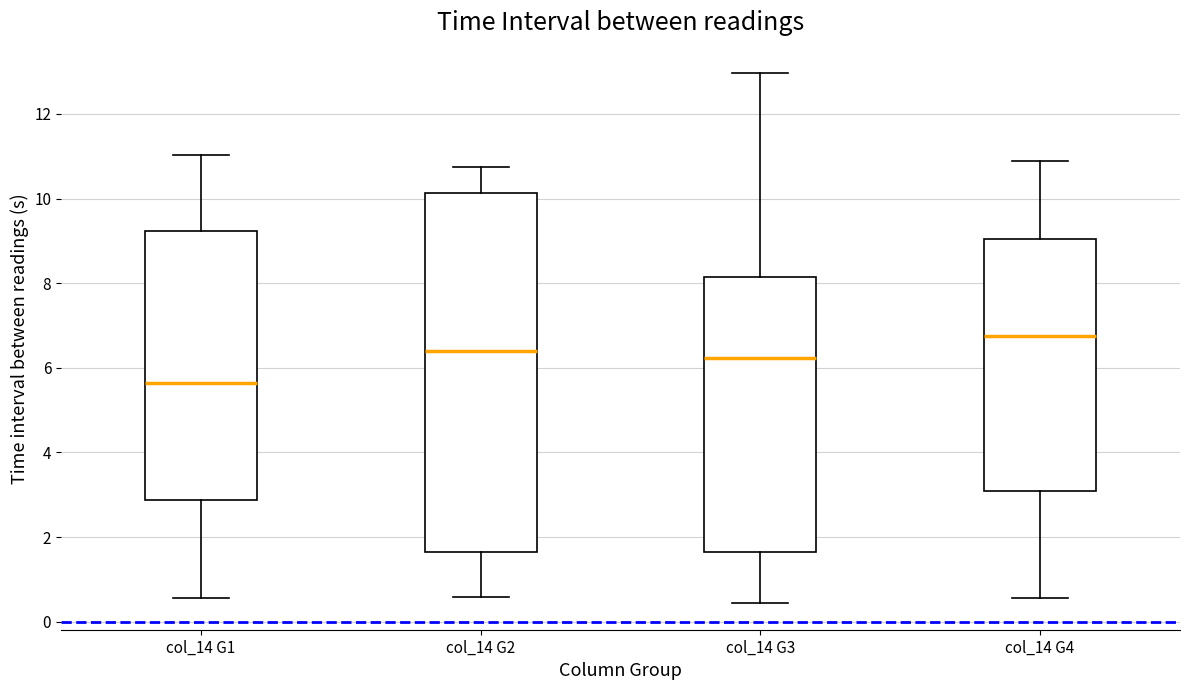

Reading left to right, read every box against the y-axis: the position of its median line, the range the box covers, and the ends of its whiskers. The values are not printed on the chart, so give them approximately, as read against the axis.

col_14 G1: median 5.6, box 2.8 to 9.2, whiskers 0.6 to 11.0
col_14 G2: median 6.4, box 1.6 to 10.2, whiskers 0.6 to 10.8
col_14 G3: median 6.2, box 1.6 to 8.2, whiskers 0.4 to 13.0
col_14 G4: median 6.8, box 3.0 to 9.0, whiskers 0.6 to 10.8